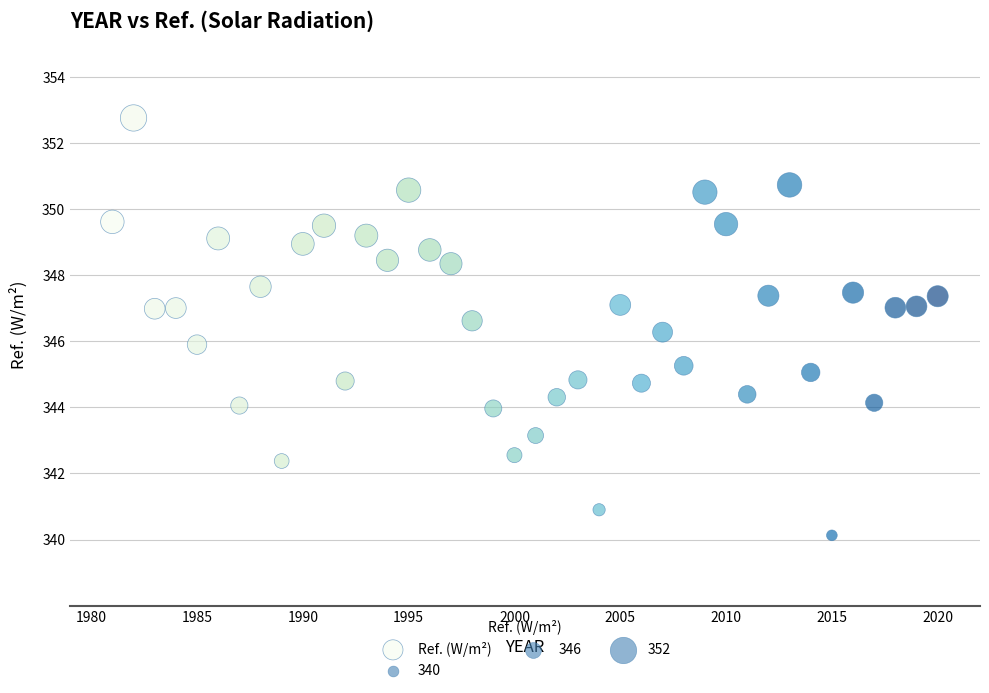

What is the range of Y values (max minus min)?

12.6